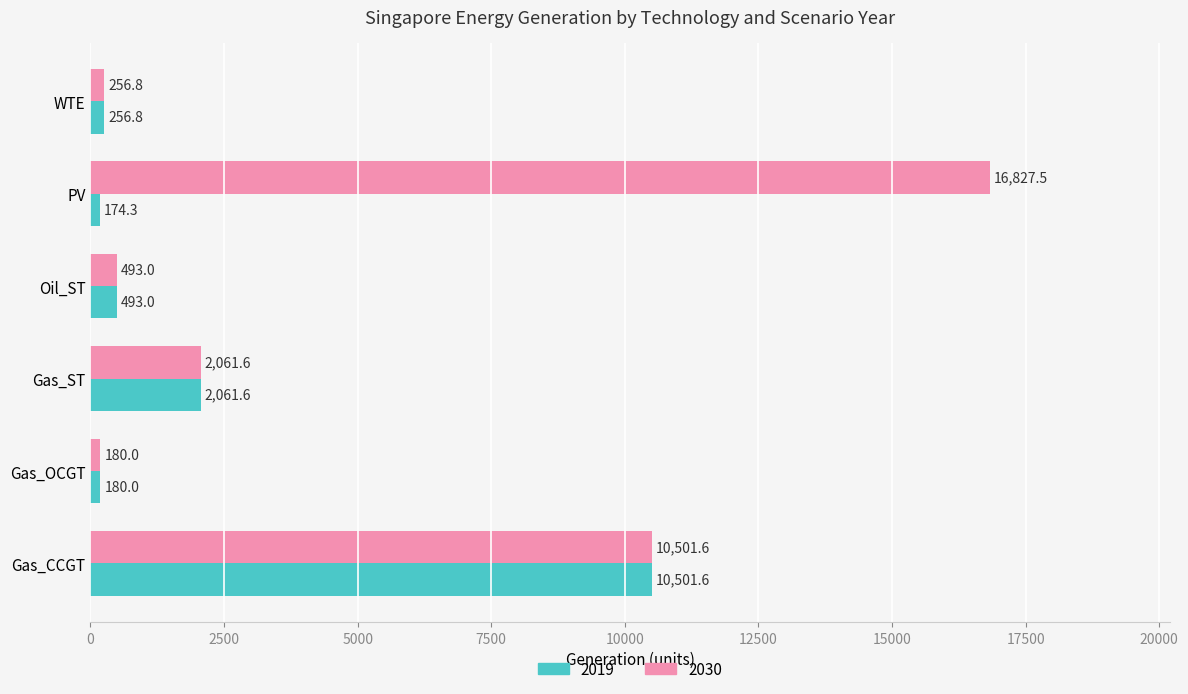

What value does the 2030 series have at Gas_ST?

2061.6